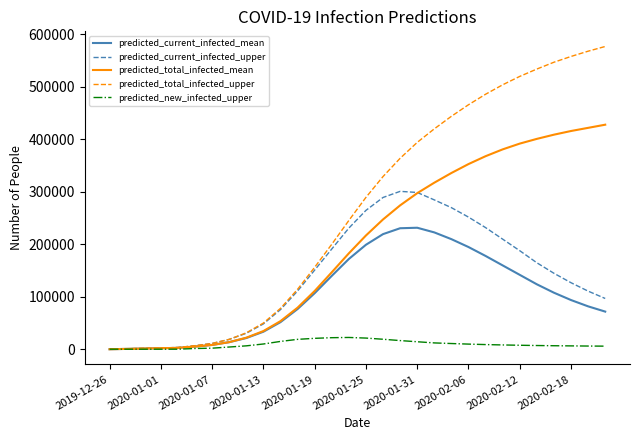

Which series has the largest range (max minus min)?

predicted_total_infected_upper